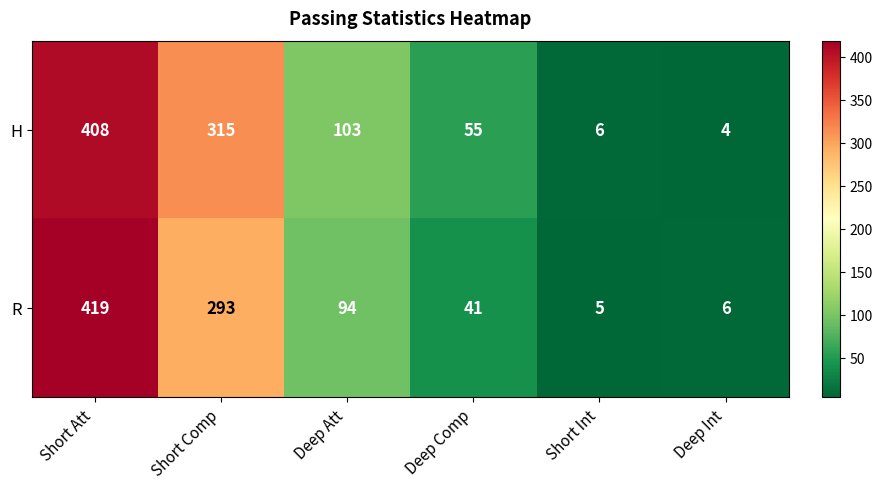

Reading right to left, list all the values displayed in this chart.

H: Deep Int=4	Short Int=6	Deep Comp=55	Deep Att=103	Short Comp=315	Short Att=408
R: Deep Int=6	Short Int=5	Deep Comp=41	Deep Att=94	Short Comp=293	Short Att=419